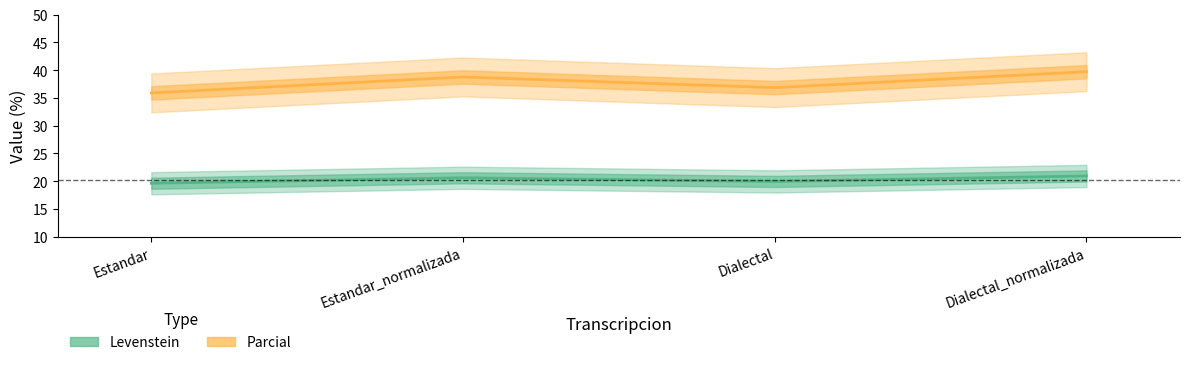

What is the difference between the maximum and minimum values in the Levenstein series?

2.0